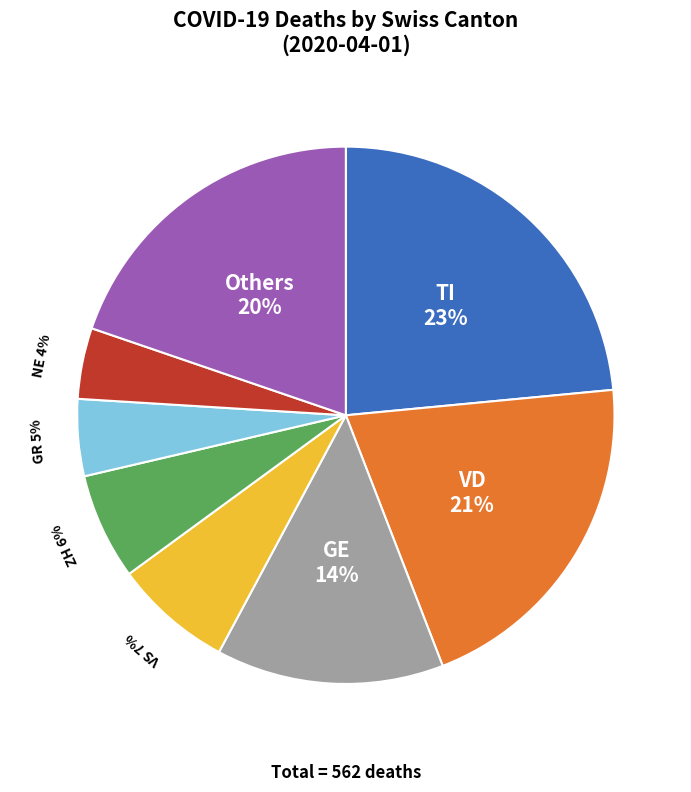

To the nearest percent, what is the difference between the largest and smallest slice percentages?

19%